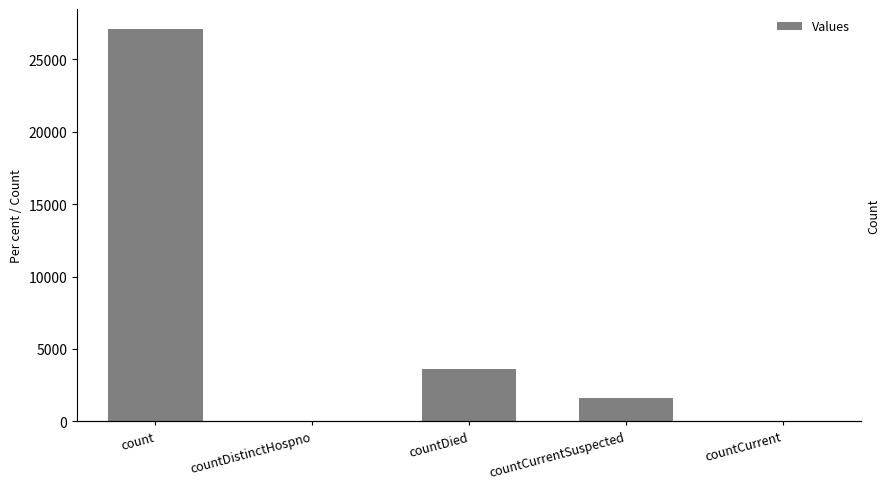

At which category does the chart reach its minimum across all series?

countDistinctHospno